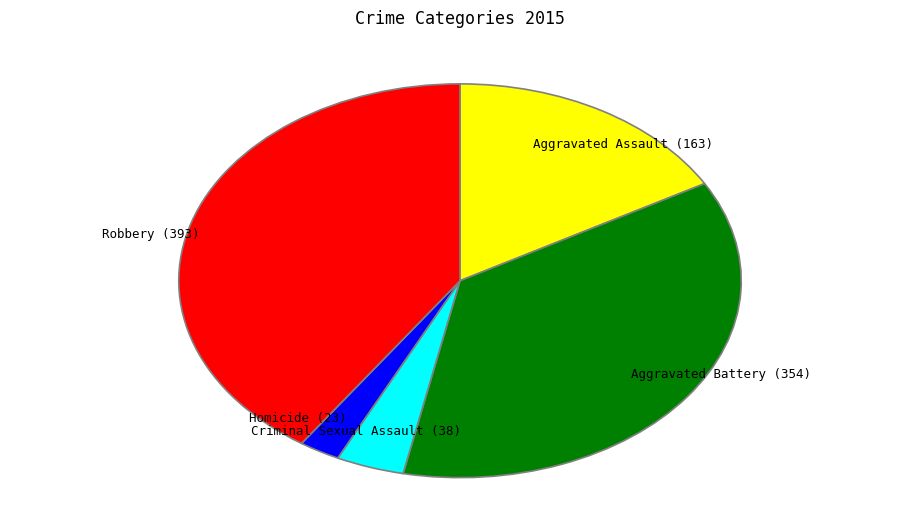

Does any single category account for the majority?

No